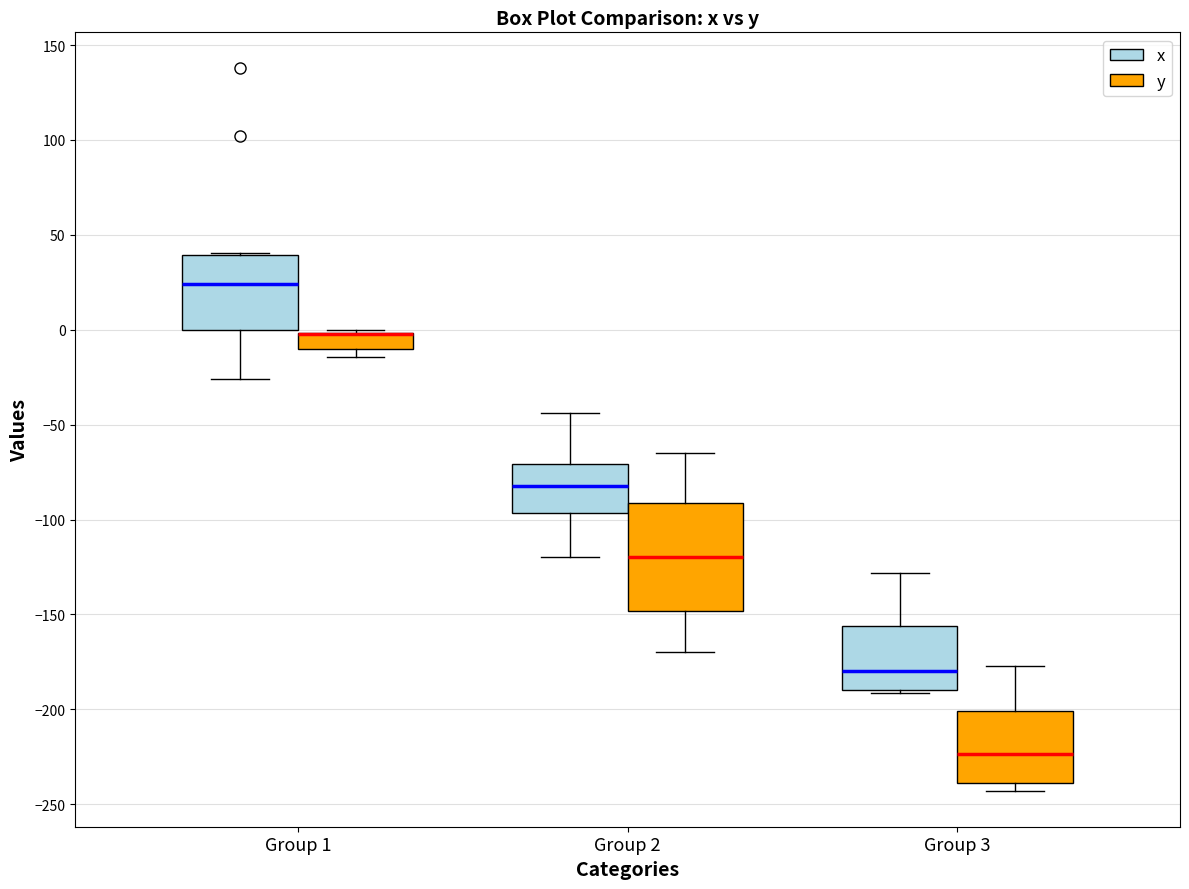

Comparing the boxes themselves (not the whiskers), which one is the tallest?

Group 2 (y)